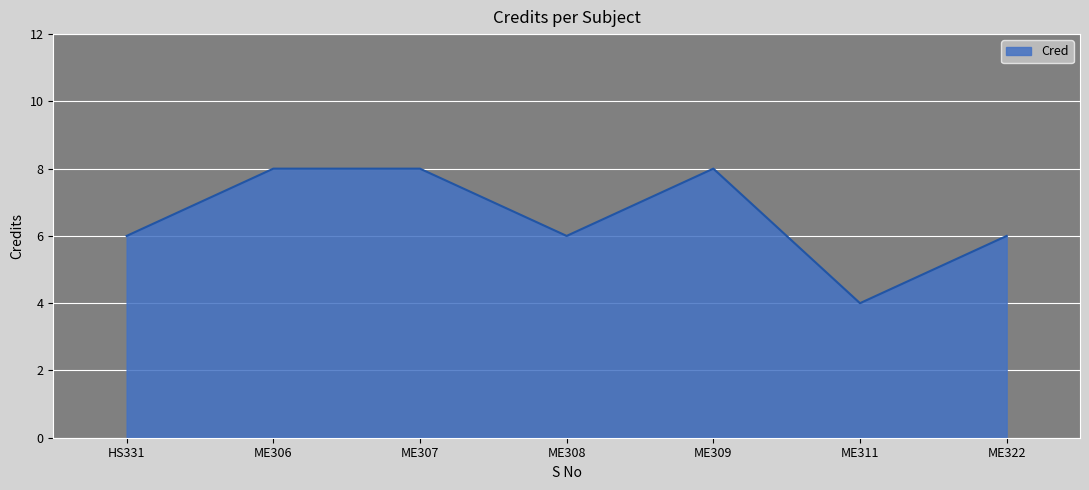

Reading left to right, transcribe all the data shown in this chart.

6	8	8	6	8	4	6